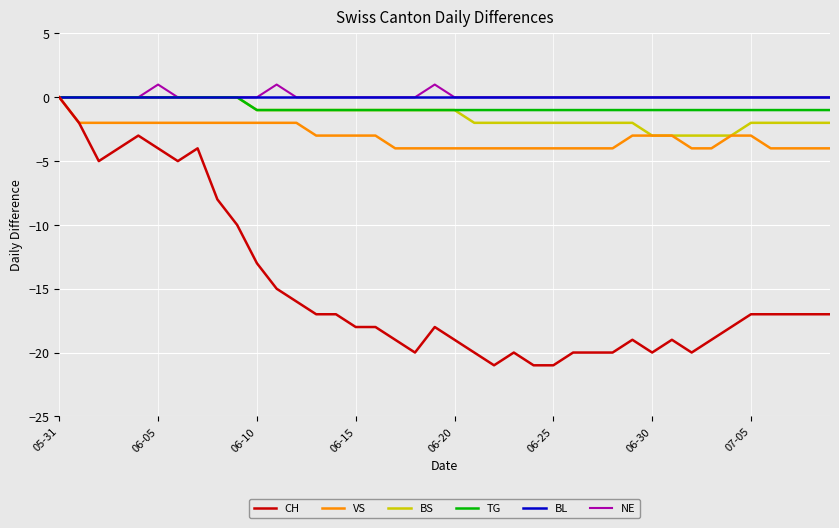

Which series has the largest range (max minus min)?

CH